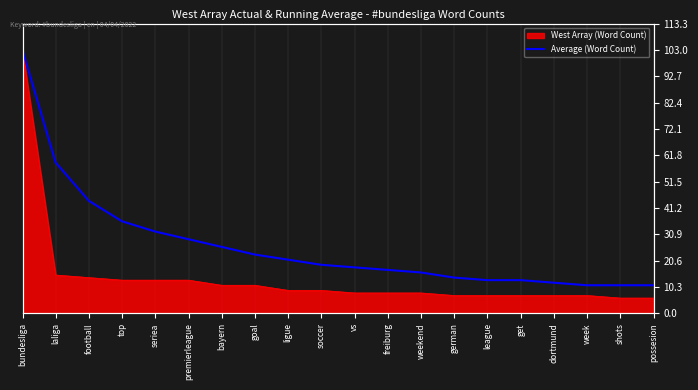

Rank the categories by value from highest to lowest.

bundesliga, laliga, football, top, seriea, premierleague, bayern, goal, ligue, soccer, vs, freiburg, weekend, german, league, get, dortmund, week, shots, possesion